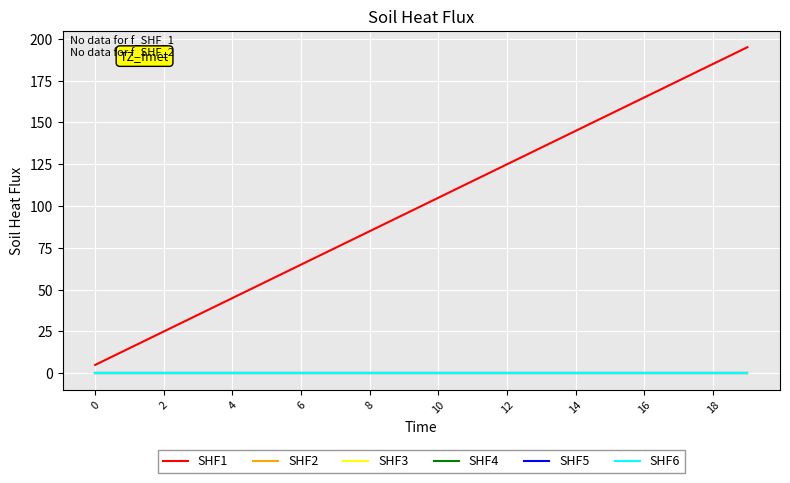

Which series has the widest spread of values?

SHF1